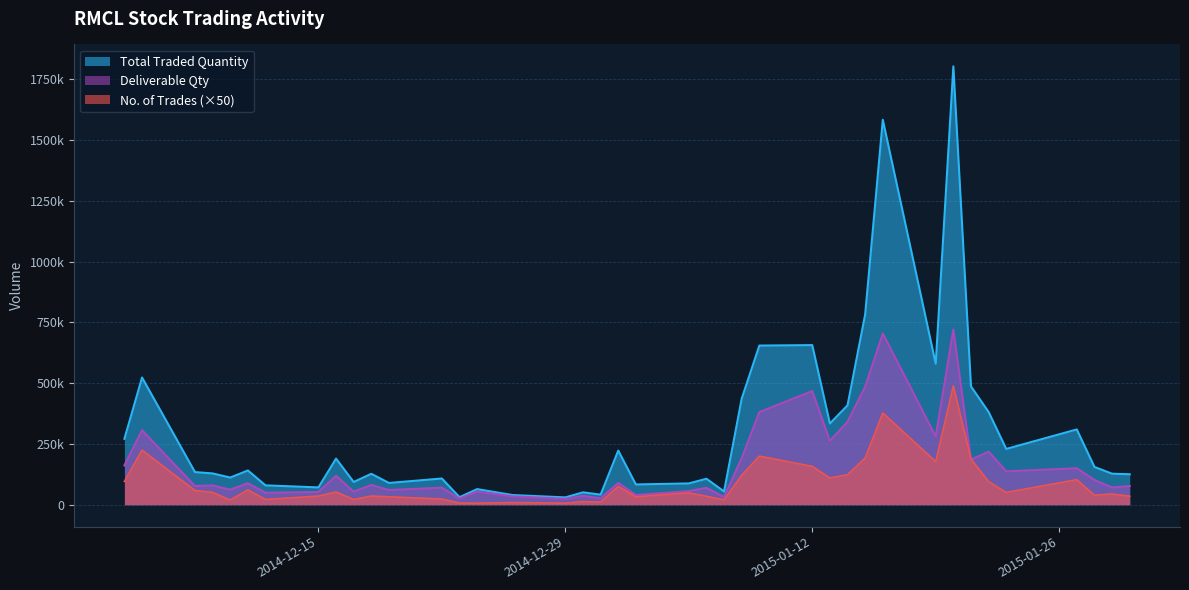

What is the label of the 34th point from the left?

2015-01-21